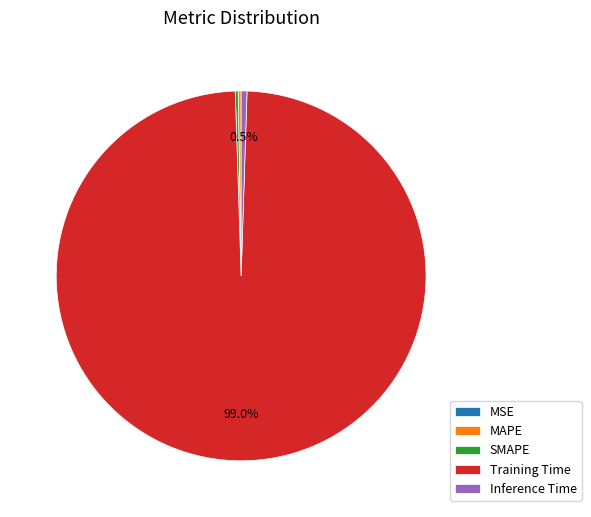

Which slice is the largest?

Training Time